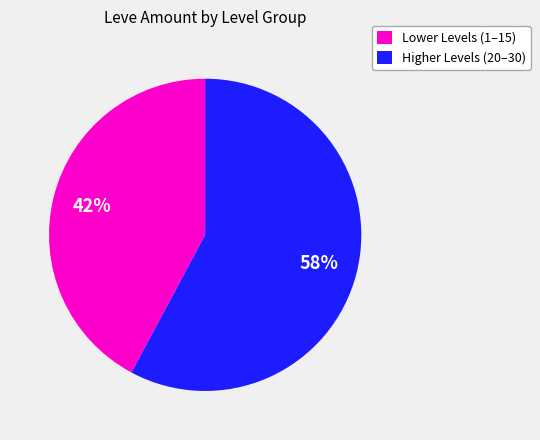

Combined, do Lower Levels (1–15) and Higher Levels (20–30) account for over 50%?

Yes